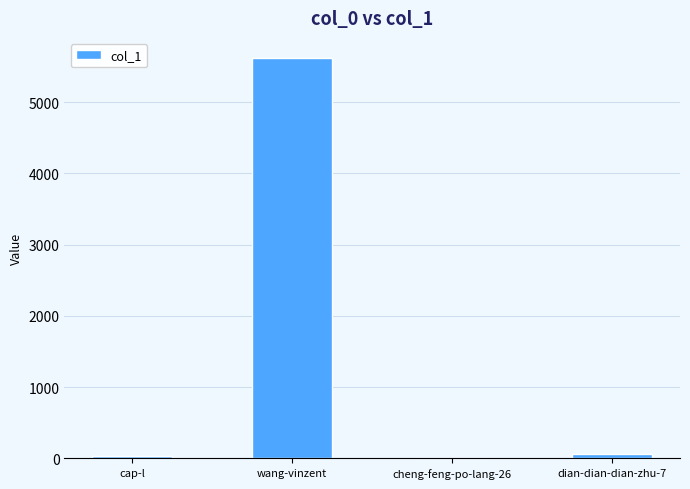

Which label corresponds to the largest value in the chart?

wang-vinzent